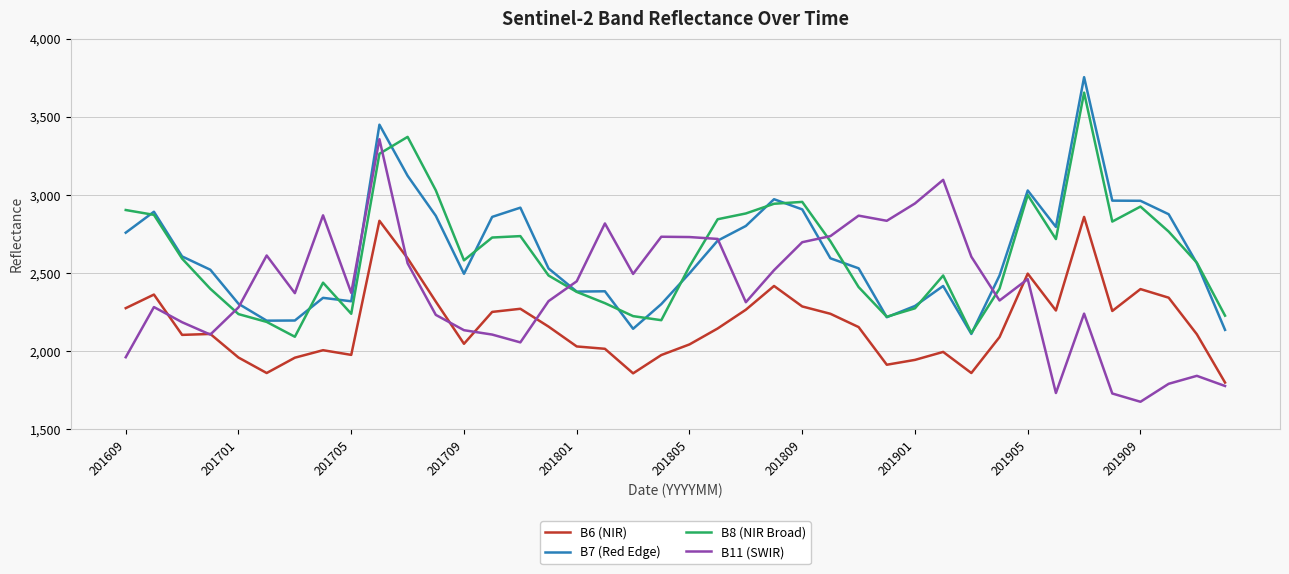

What is the lowest value of the B8 (NIR Broad) series?

2092